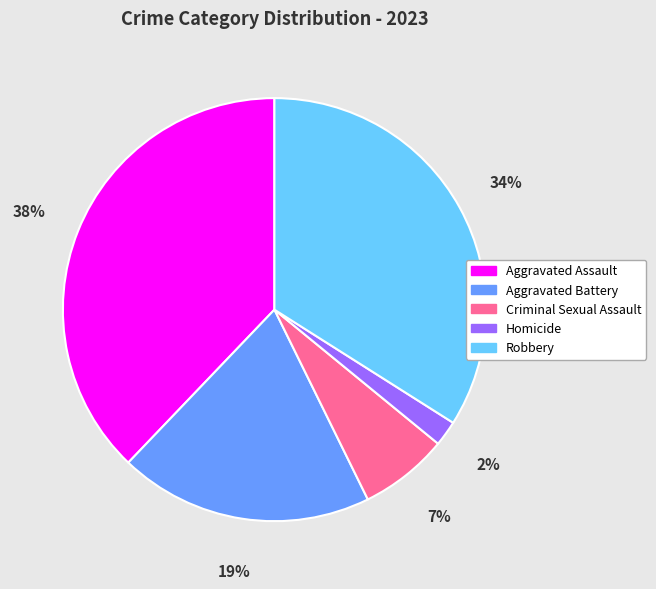

Does Homicide account for over 50% of the chart?

No